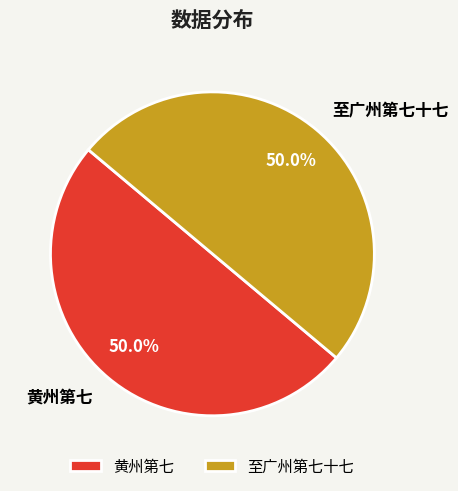

To the nearest percent, what is the combined percentage of 黄州第七 and 至广州第七十七?

100%